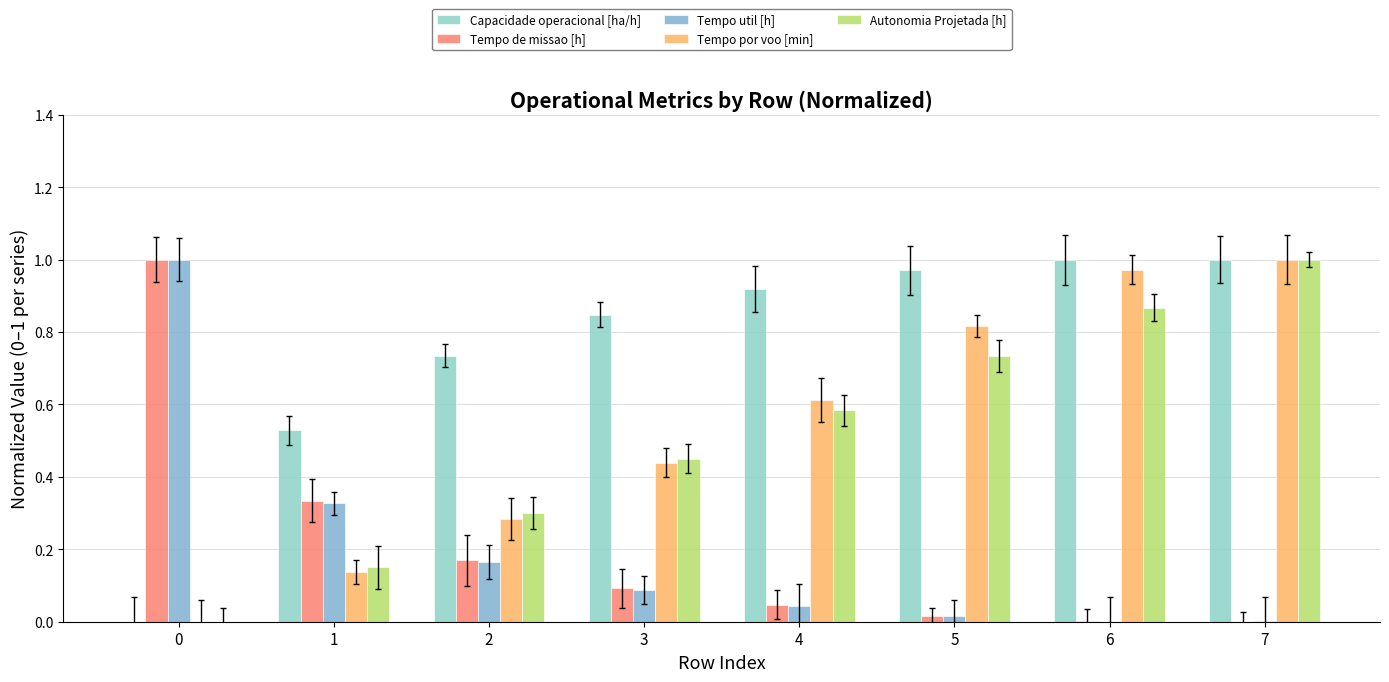

Reading left to right, extract all data points from this chart.

Capacidade operacional [ha/h]: 0.0	0.5	0.7	0.8	0.9	1.0	1.0	1.0
Tempo de missao [h]: 1.0	0.3	0.2	0.1	0.0	0.0	0.0	0.0
Tempo util [h]: 1.0	0.3	0.2	0.1	0.0	0.0	0.0	0.0
Tempo por voo [min]: 0.0	0.1	0.3	0.4	0.6	0.8	1.0	1.0
Autonomia Projetada [h]: 0.0	0.1	0.3	0.5	0.6	0.7	0.9	1.0